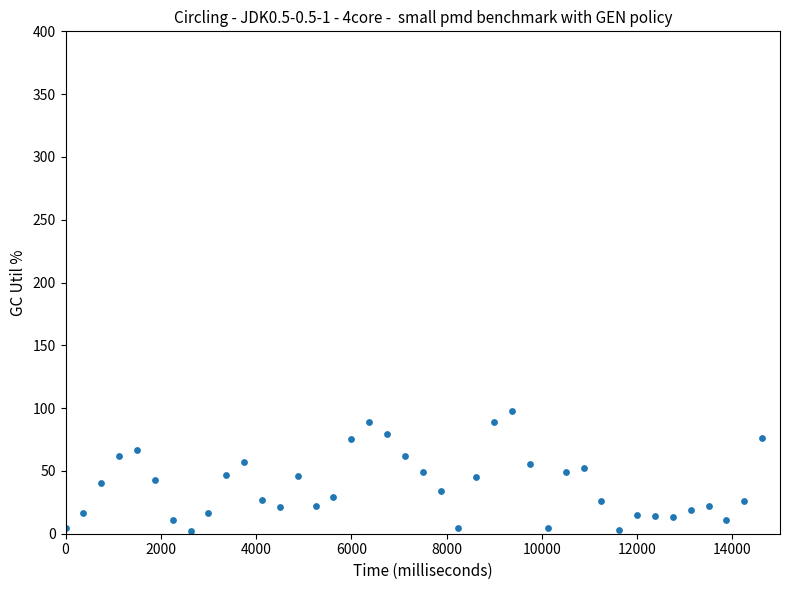

What is the range of X values (max minus min)?

14625.0